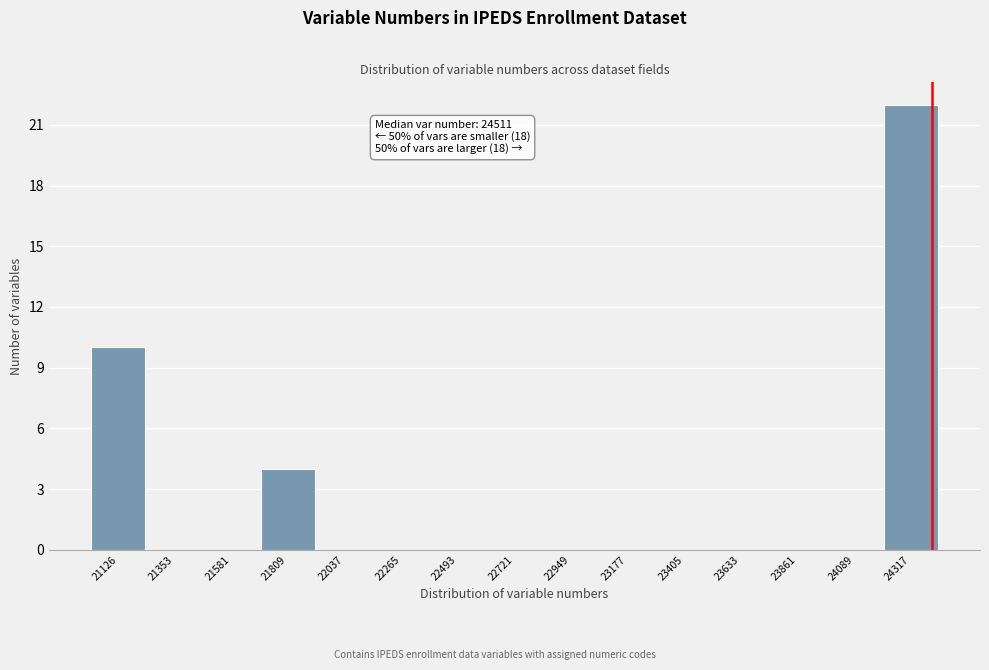

Reading right to left, what are all the values shown in this chart?

24317=22	24089=0	23861=0	23633=0	23405=0	23177=0	22949=0	22721=0	22493=0	22265=0	22037=0	21809=4	21581=0	21353=0	21126=10